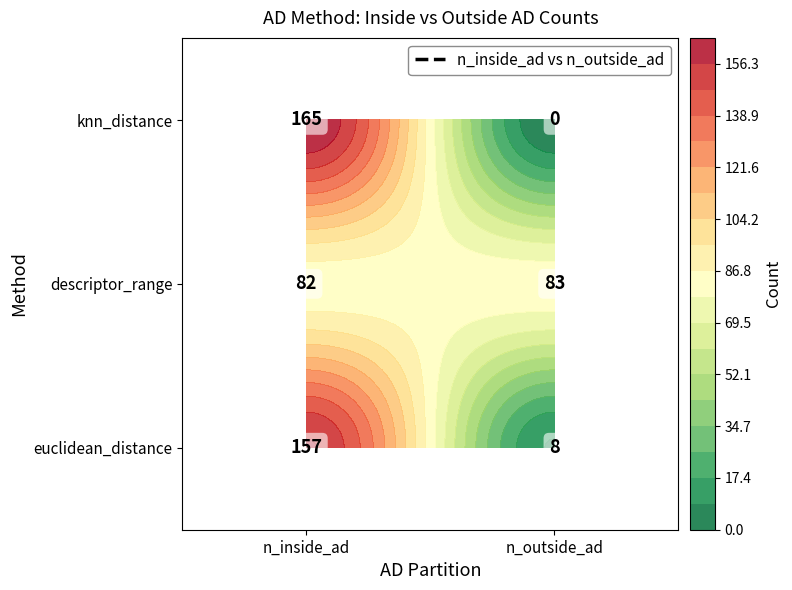

What is the maximum value shown in the chart?

165